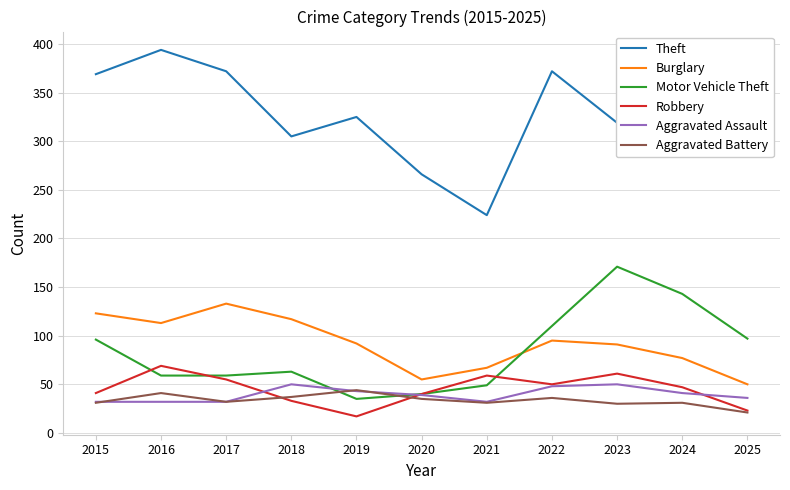

Which series changed the most between 2023 and 2024?

Theft